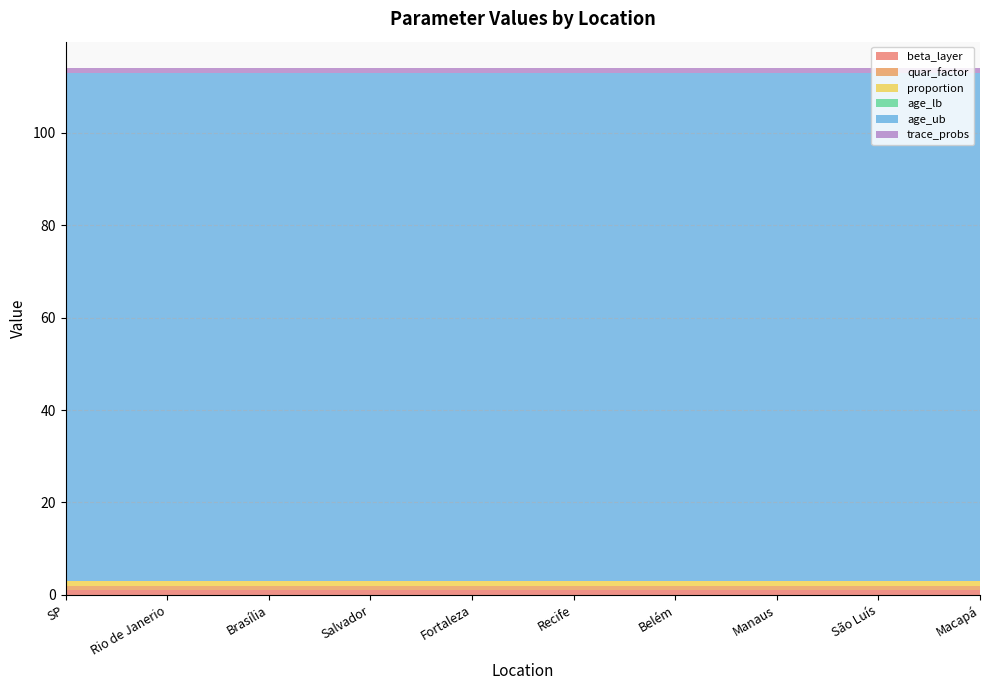

Reading right to left, transcribe all the data shown in this chart.

beta_layer: Macapá=1	São Luís=1	Manaus=1	Belém=1	Recife=1	Fortaleza=1	Salvador=1	Brasília=1	Rio de Janerio=1	SP=1
quar_factor: Macapá=1	São Luís=1	Manaus=1	Belém=1	Recife=1	Fortaleza=1	Salvador=1	Brasília=1	Rio de Janerio=1	SP=1
proportion: Macapá=1	São Luís=1	Manaus=1	Belém=1	Recife=1	Fortaleza=1	Salvador=1	Brasília=1	Rio de Janerio=1	SP=1
age_lb: Macapá=0	São Luís=0	Manaus=0	Belém=0	Recife=0	Fortaleza=0	Salvador=0	Brasília=0	Rio de Janerio=0	SP=0
age_ub: Macapá=110	São Luís=110	Manaus=110	Belém=110	Recife=110	Fortaleza=110	Salvador=110	Brasília=110	Rio de Janerio=110	SP=110
trace_probs: Macapá=1	São Luís=1	Manaus=1	Belém=1	Recife=1	Fortaleza=1	Salvador=1	Brasília=1	Rio de Janerio=1	SP=1